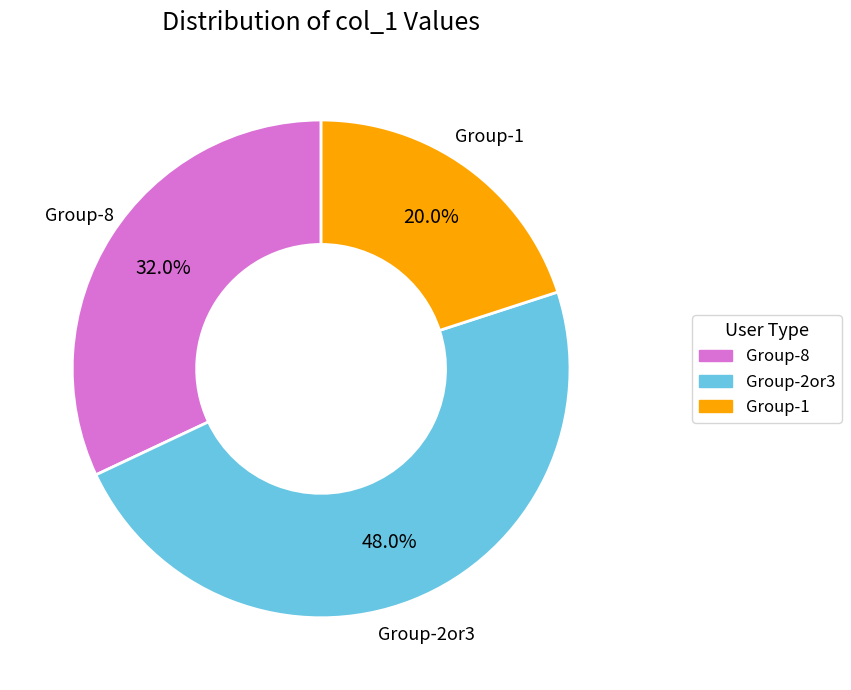

Is there any slice that represents more than half of the pie?

No